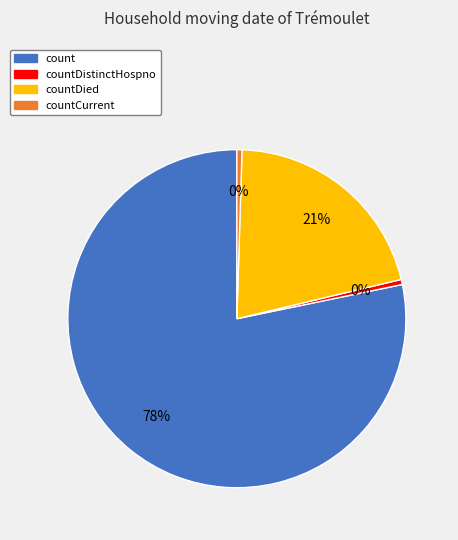

Which slice represents more than half of the pie?

count